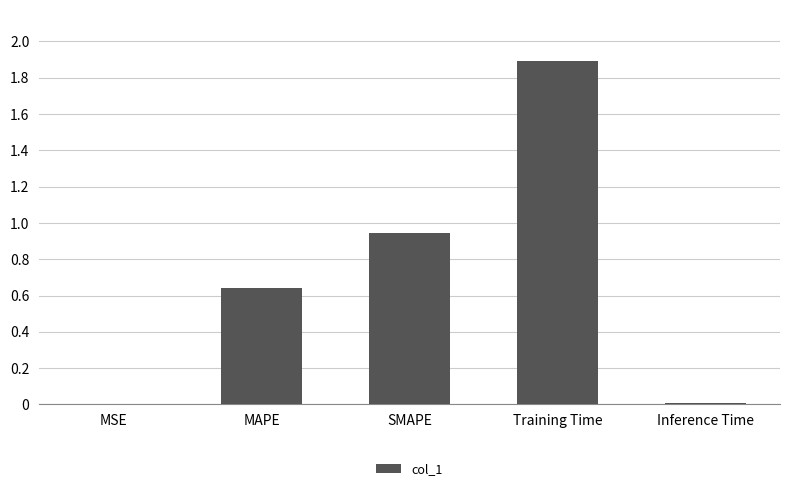

What is the difference between the values at MSE and Training Time?

1.9